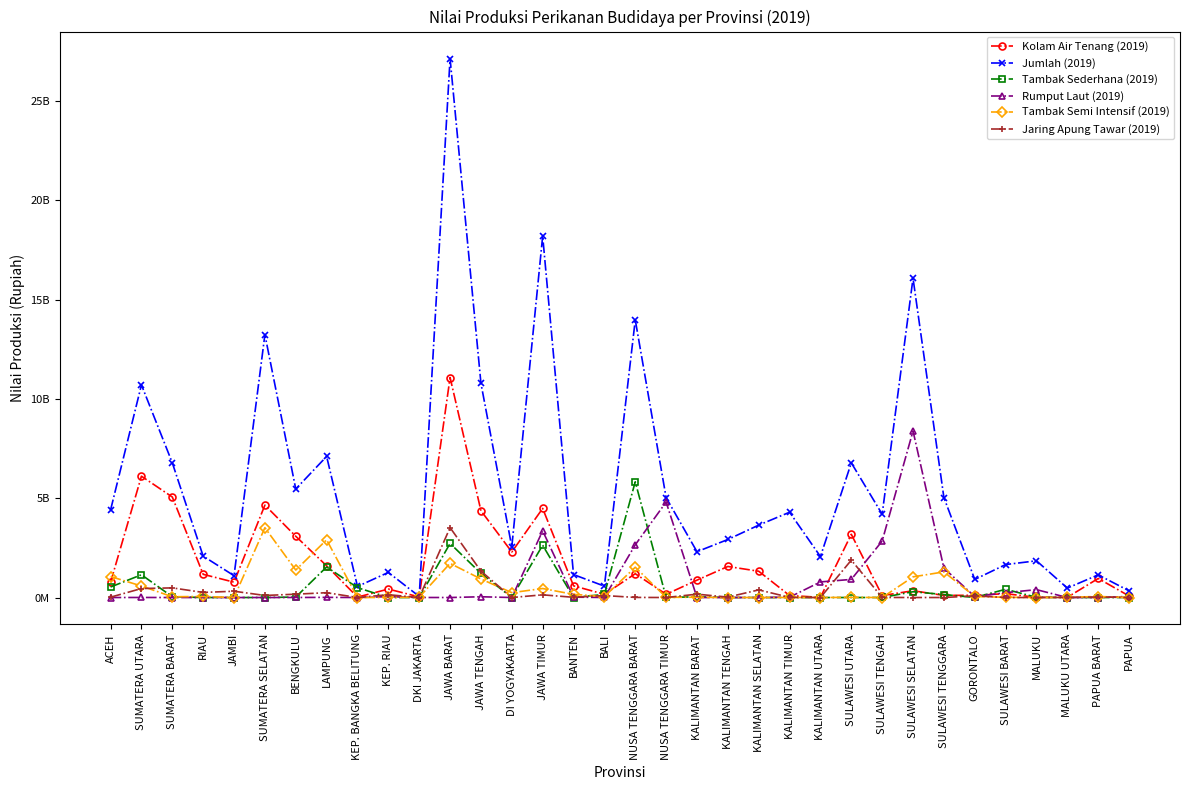

True or false: Jumlah (2019) and Rumput Laut (2019) intersect in this chart.

False